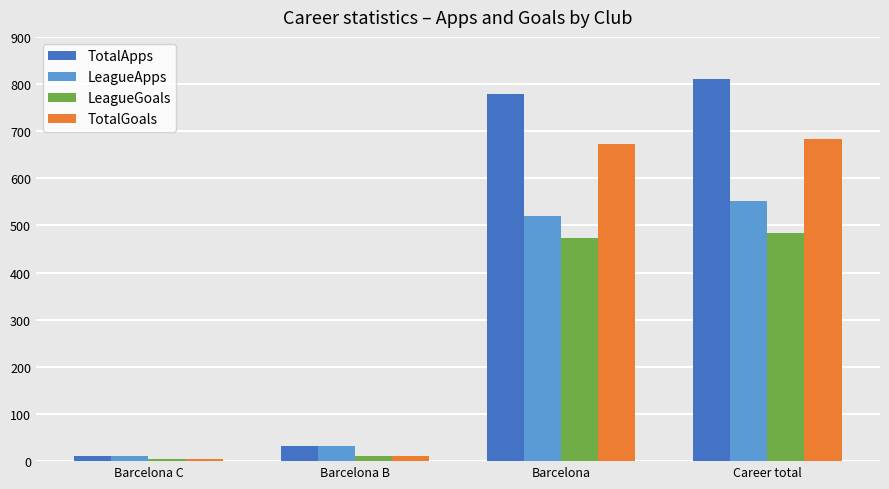

Rank the series by their maximum value, from highest to lowest.

TotalApps, TotalGoals, LeagueApps, LeagueGoals